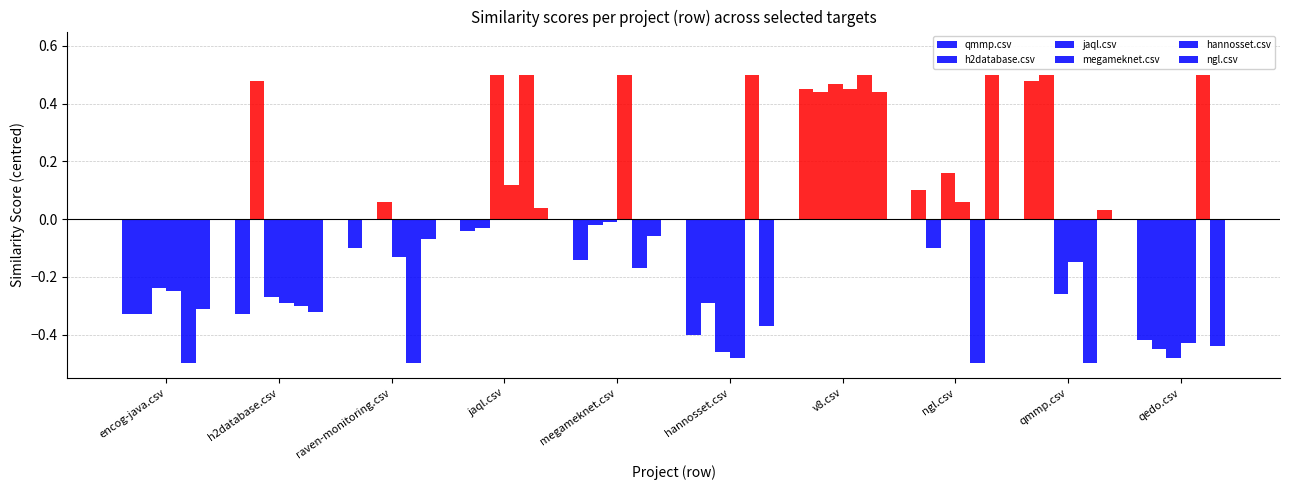

True or false: megameknet.csv has a value of -0.2 at raven-monitoring.csv.

False